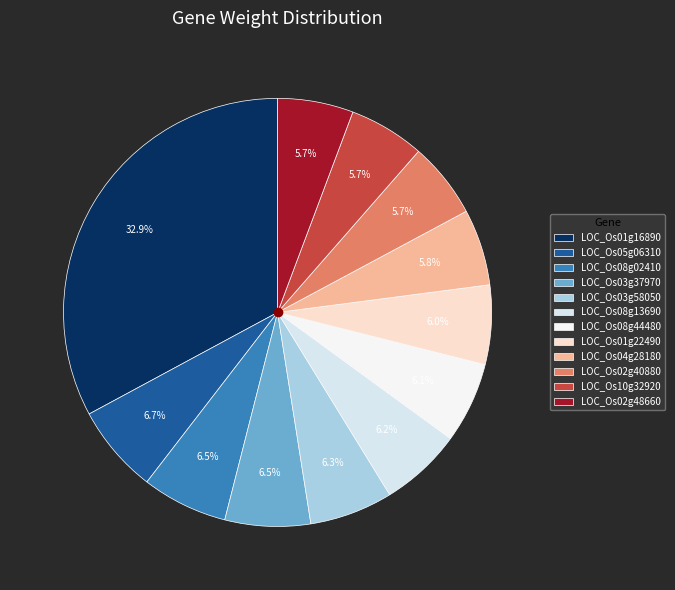

The LOC_Os02g48660 slice represents 6% of the pie. True or false?

True